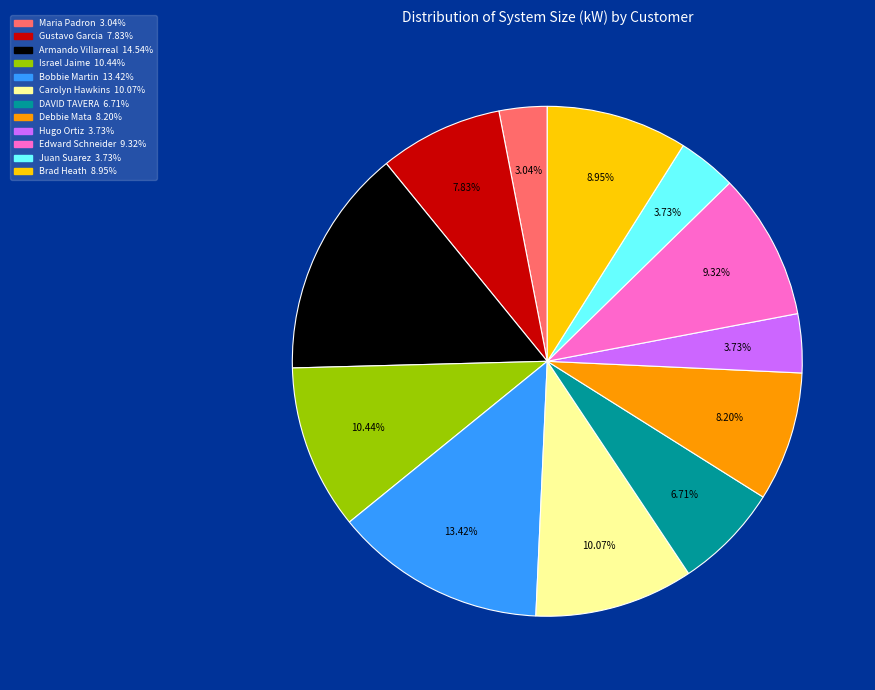

What percentage do Edward Schneider and Israel Jaime together represent?

19.8%